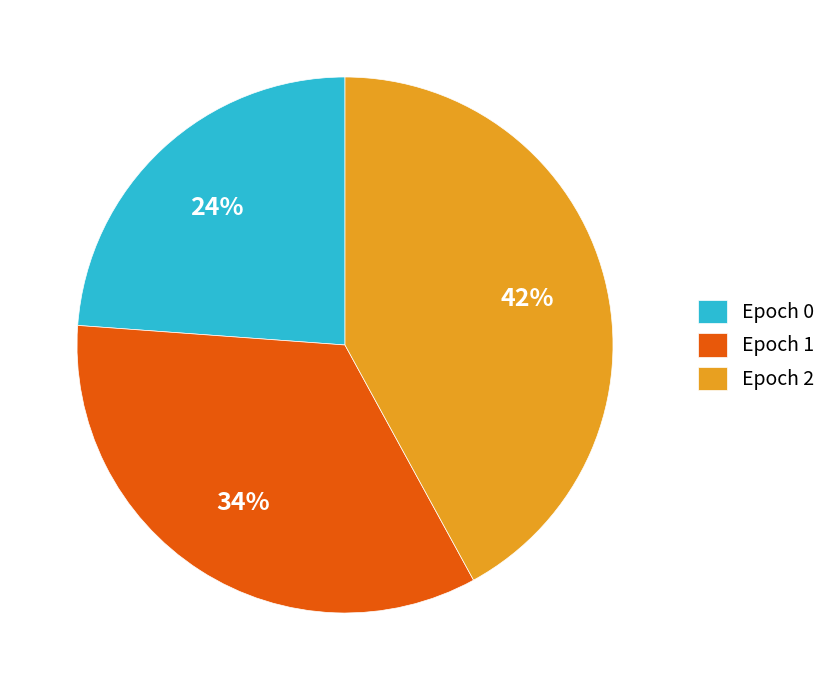

What is the largest slice in the pie chart?

Epoch 2